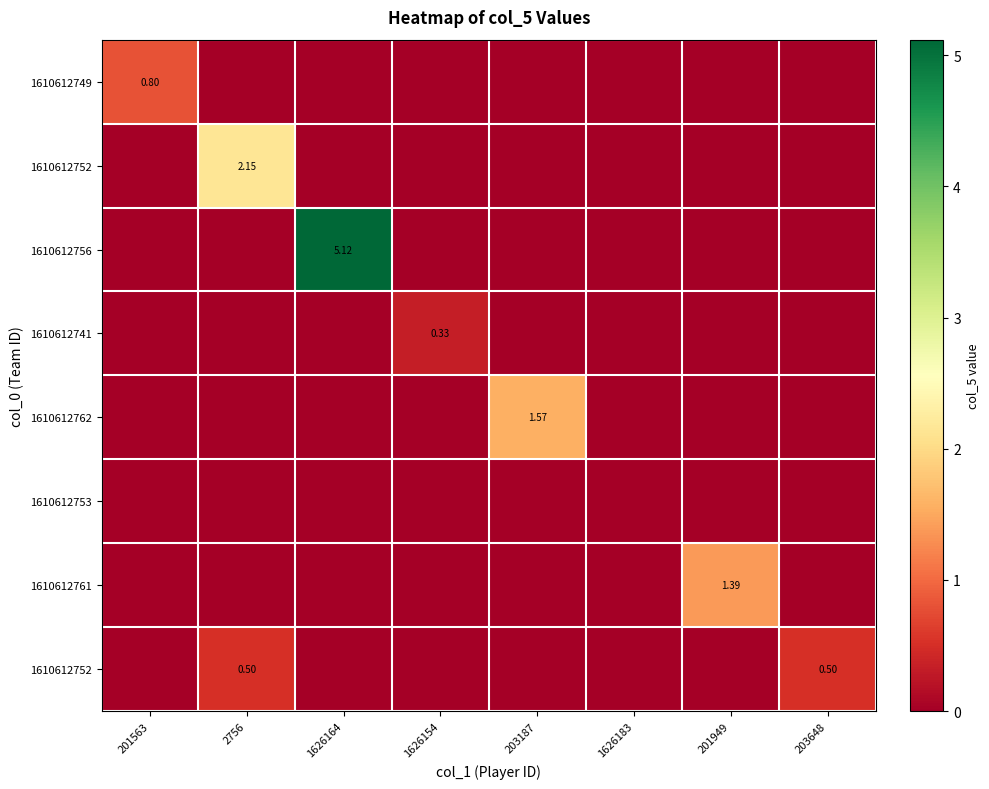

What is the total value across all series at 1626164?

5.1